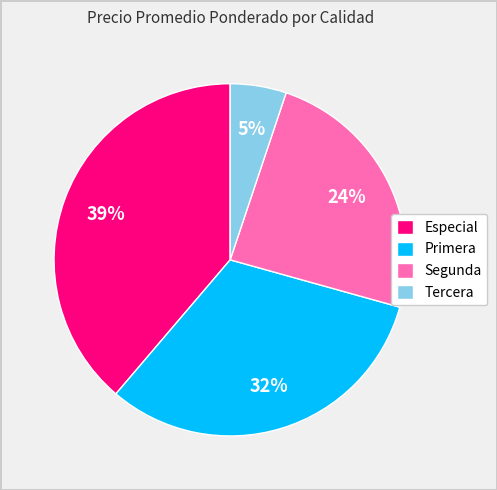

Rank the categories by value from highest to lowest.

Especial, Primera, Segunda, Tercera